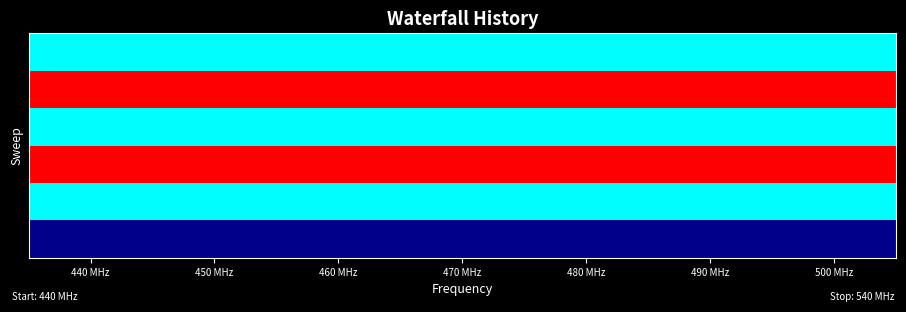

Between 5 and 6, which is larger?

5